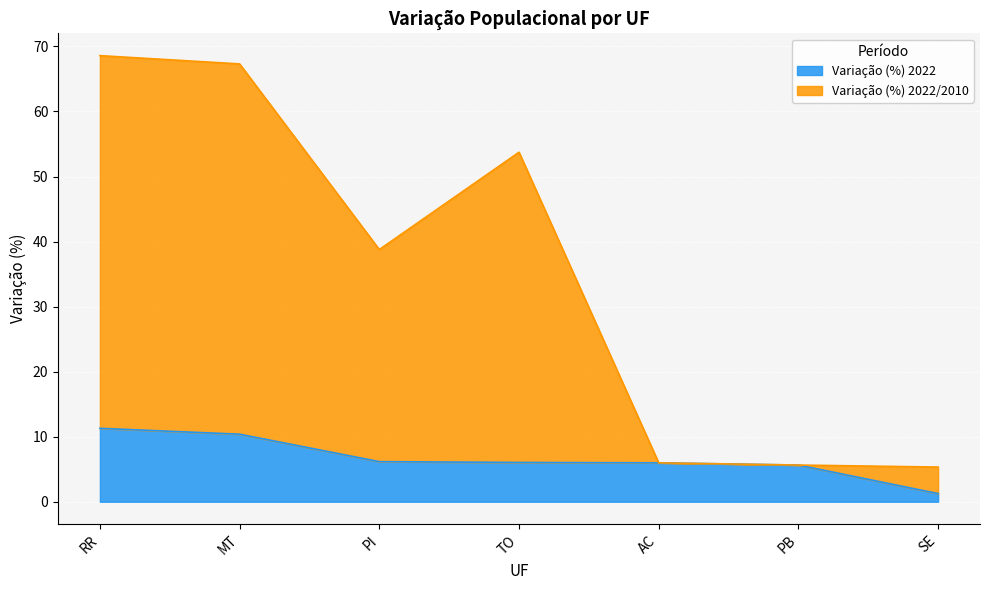

What is the value of the Variação (%) 2022 point at the 4th from the left?

6.0